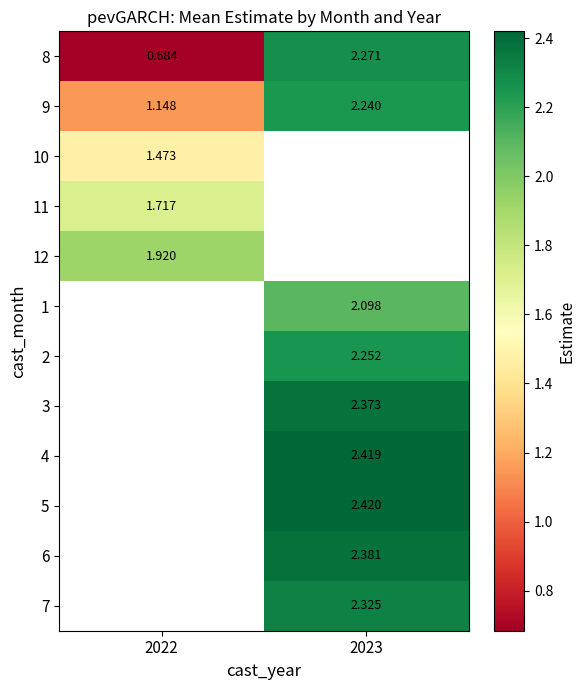

At how many categories does at least one series exceed 1?

2